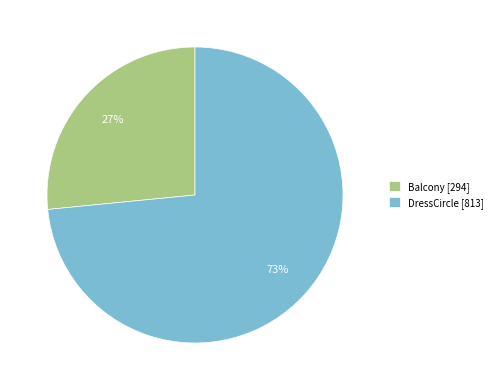

Combined, do Balcony and DressCircle account for over 50%?

Yes